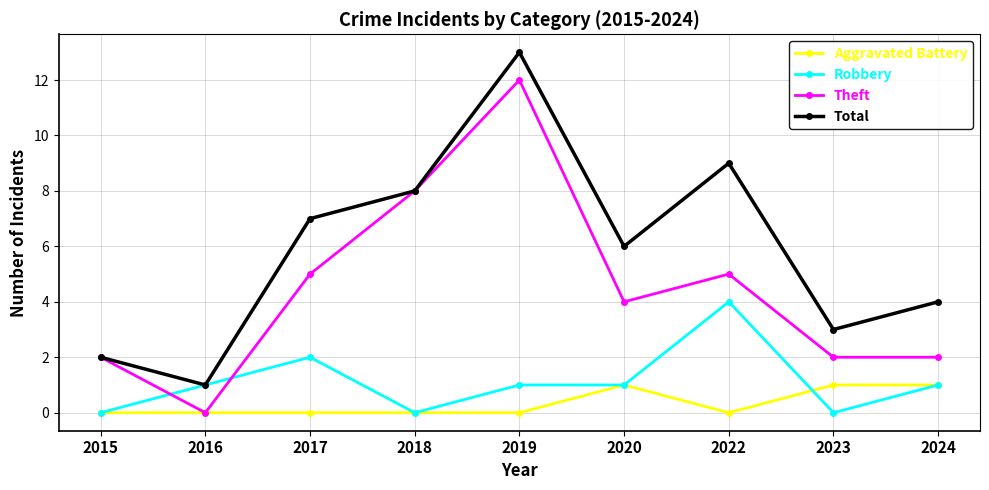

Reading right to left, extract all data points from this chart.

Aggravated Battery: 1	1	0	1	0	0	0	0	0
Robbery: 1	0	4	1	1	0	2	1	0
Theft: 2	2	5	4	12	8	5	0	2
Total: 4	3	9	6	13	8	7	1	2